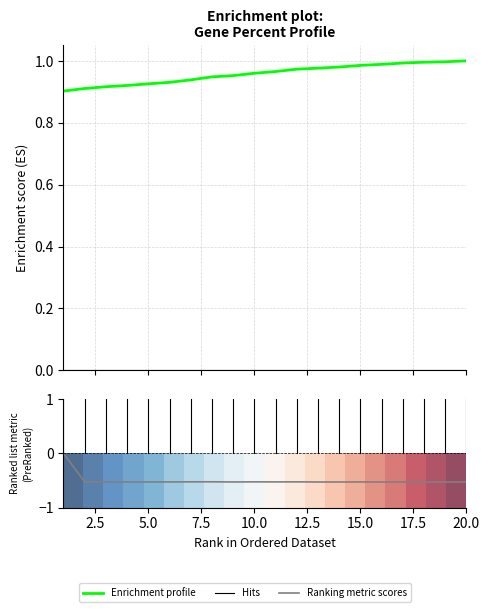

What is the smallest value displayed?

-0.5